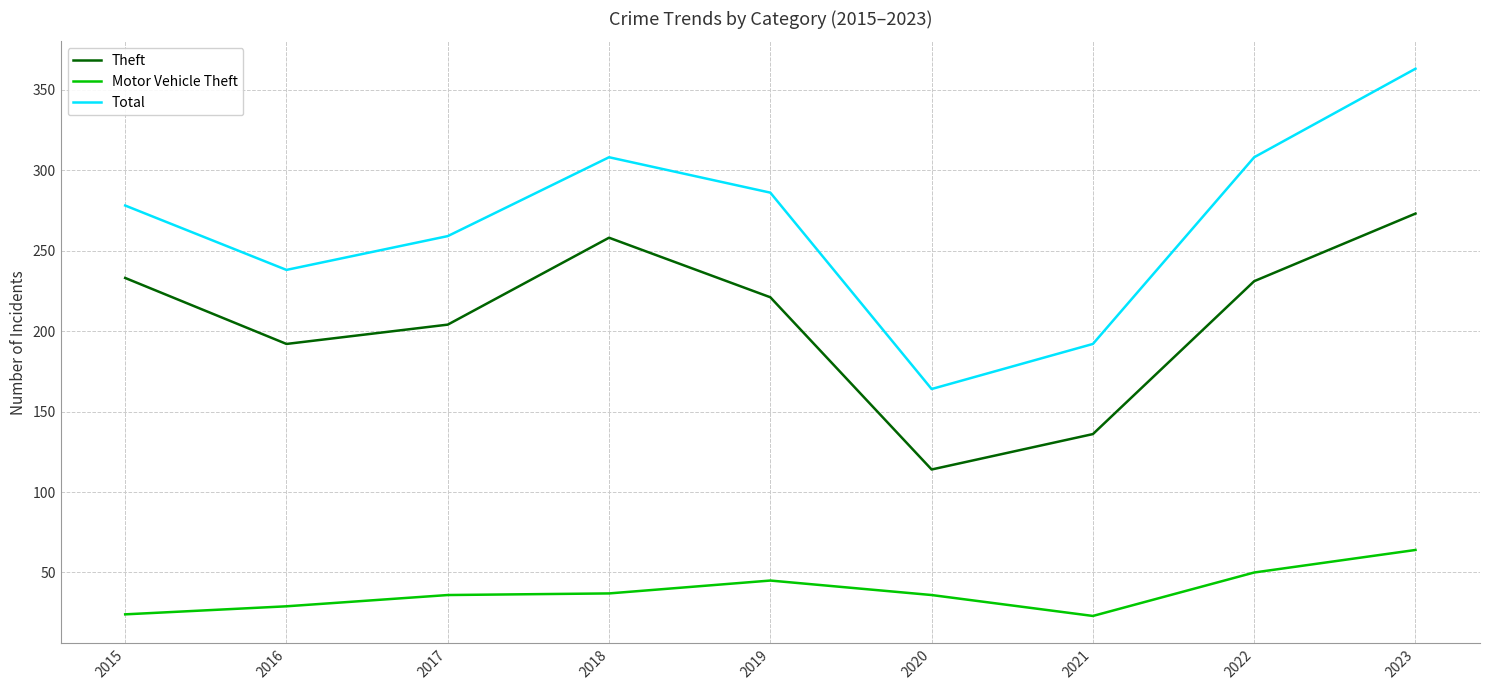

True or false: Total and Motor Vehicle Theft intersect in this chart.

False